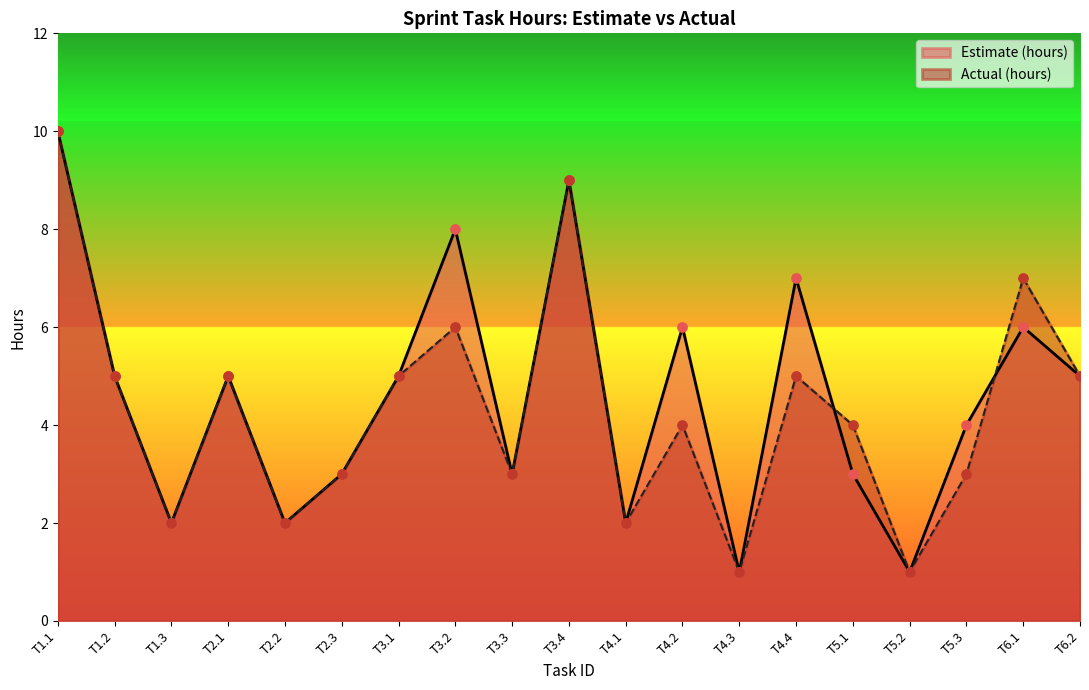

Which series reaches the minimum Y coordinate?

Estimate (hours)